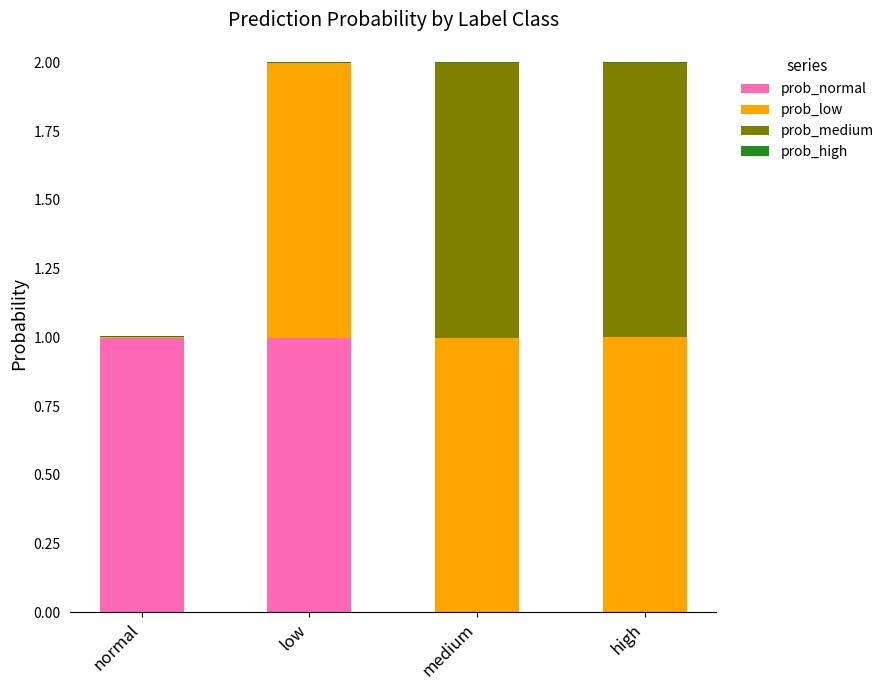

Are the bars horizontal?

No